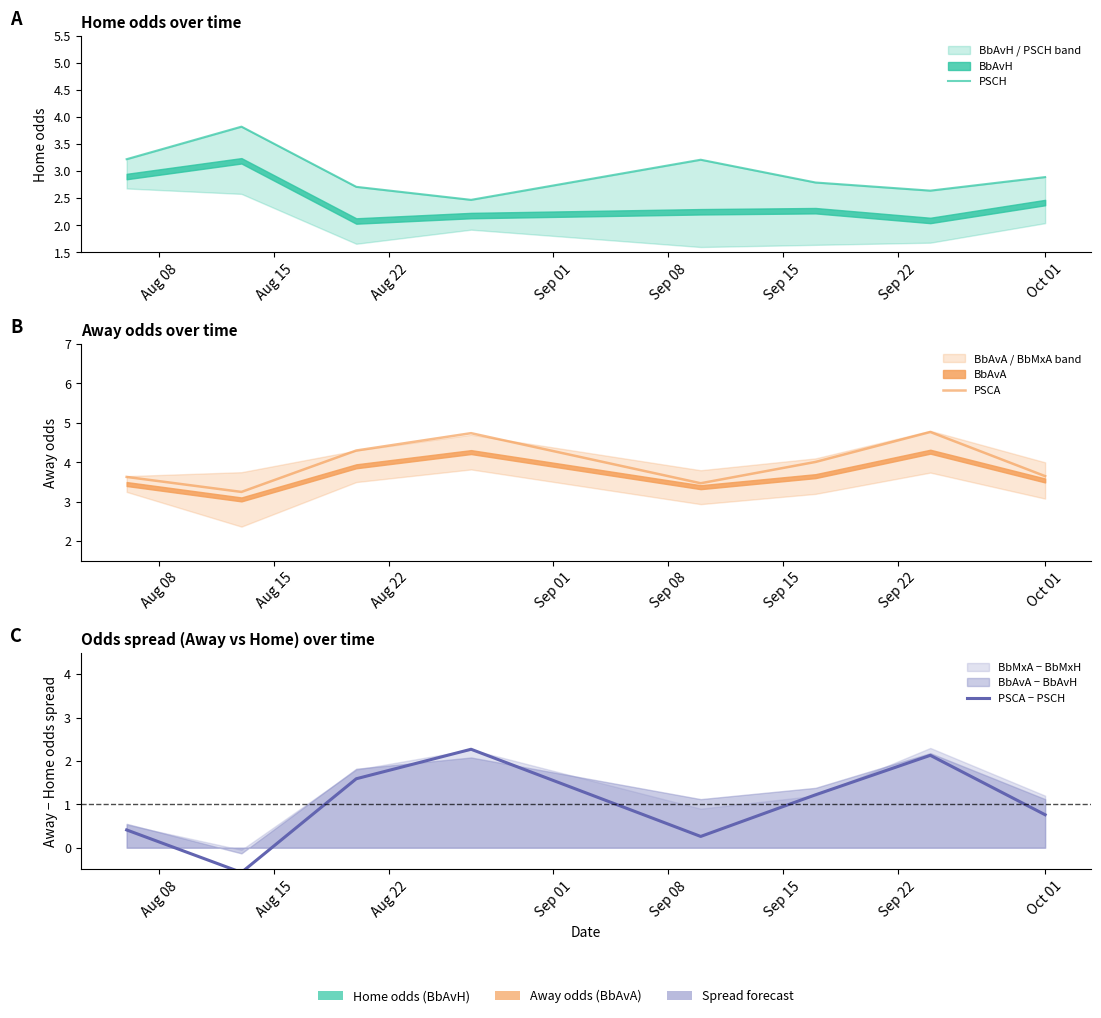

True or false: PSCA and PSCA − PSCH cross at least once.

False